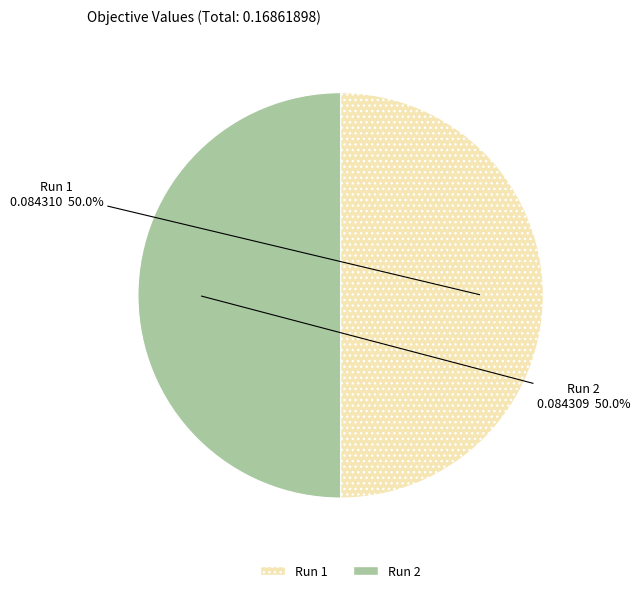

What is the total percentage of Run 1 and Run 2?

100.0%